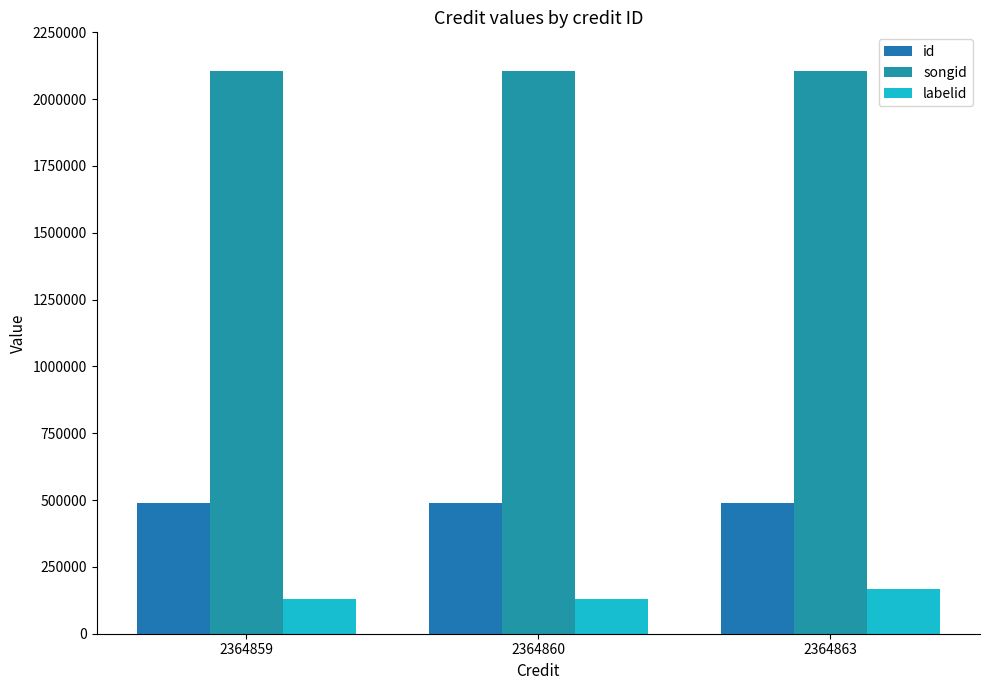

True or false: labelid has a value of 85320 at 2364859.

False